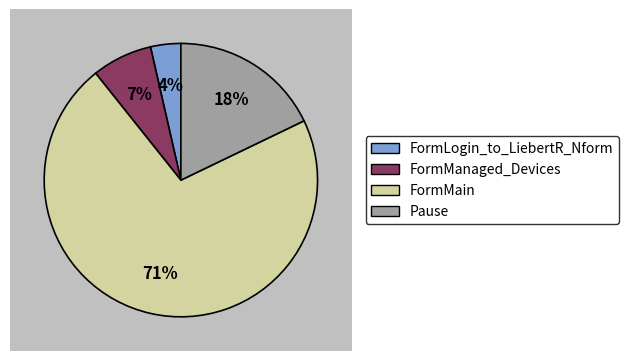

Which has a higher value, Pause or FormLogin_to_LiebertR_Nform?

Pause